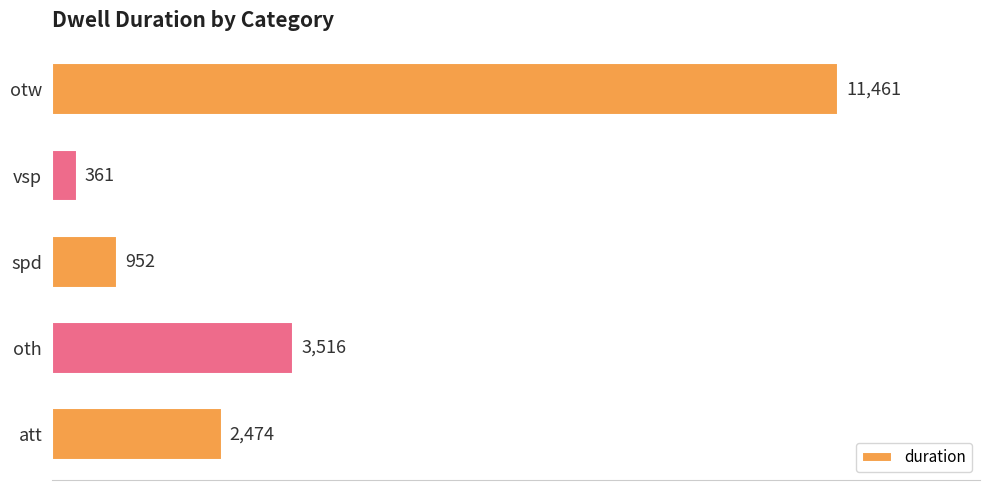

Which category has the lowest value across all series?

vsp